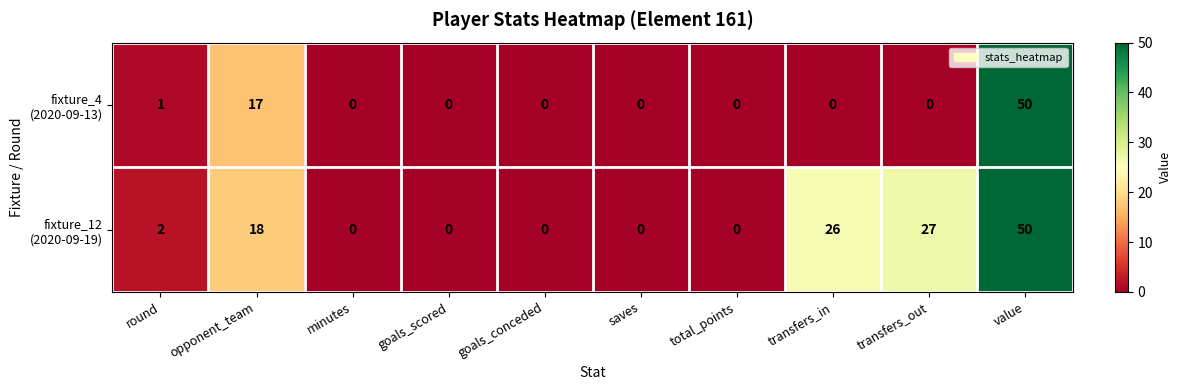

At which category does the chart reach its peak across all series?

value